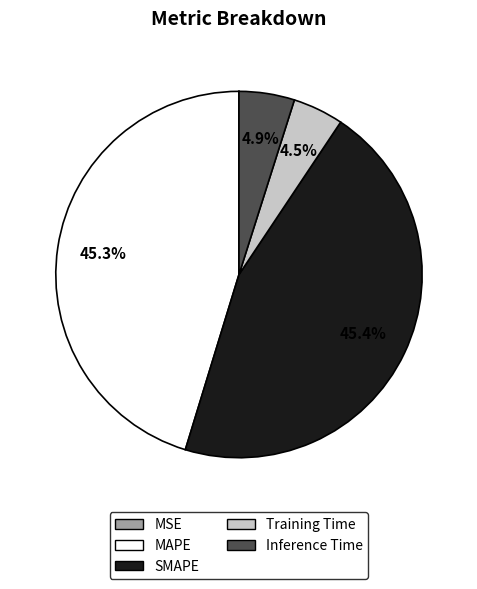

Does SMAPE represent more than half of the total?

No